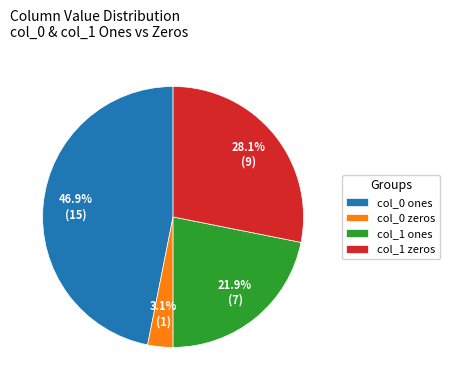

Is there any slice that represents more than half of the pie?

No